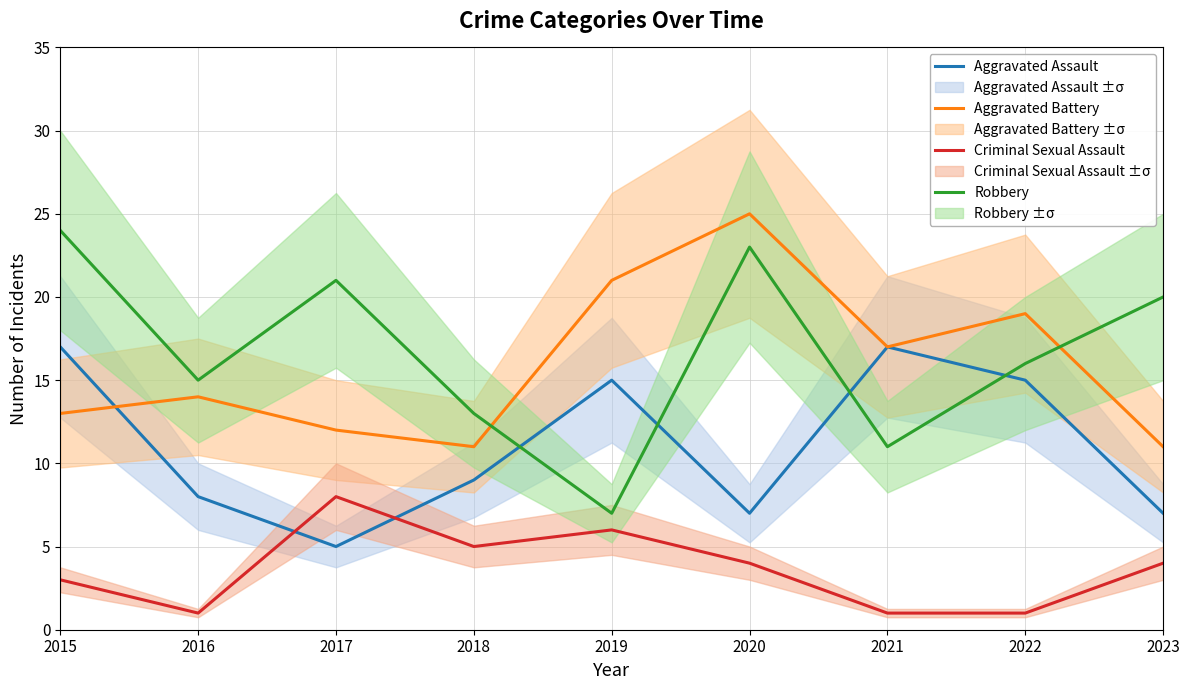

Reading left to right, extract all data points from this chart.

Aggravated Assault: 2015=17	2016=8	2017=5	2018=9	2019=15	2020=7	2021=17	2022=15	2023=7
Aggravated Battery: 2015=13	2016=14	2017=12	2018=11	2019=21	2020=25	2021=17	2022=19	2023=11
Criminal Sexual Assault: 2015=3	2016=1	2017=8	2018=5	2019=6	2020=4	2021=1	2022=1	2023=4
Robbery: 2015=24	2016=15	2017=21	2018=13	2019=7	2020=23	2021=11	2022=16	2023=20